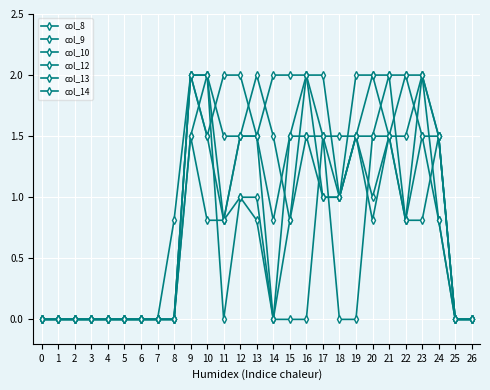

How many distinct data groups are displayed?

6